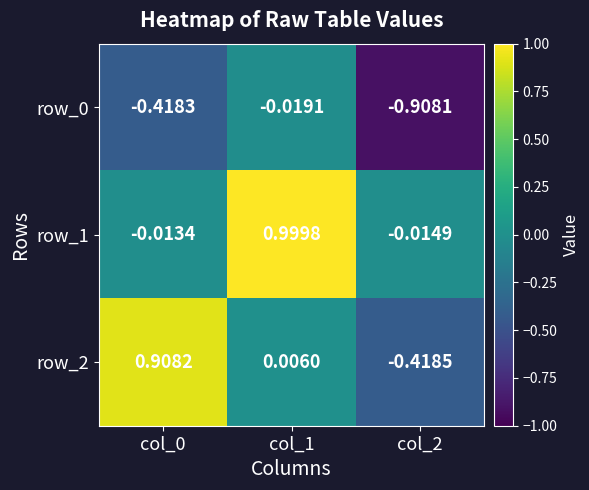

Reading left to right, extract all data points from this chart.

row_0: col_0=-0.4	col_1=-0.0	col_2=-0.9
row_1: col_0=-0.0	col_1=1.0	col_2=-0.0
row_2: col_0=0.9	col_1=0.0	col_2=-0.4